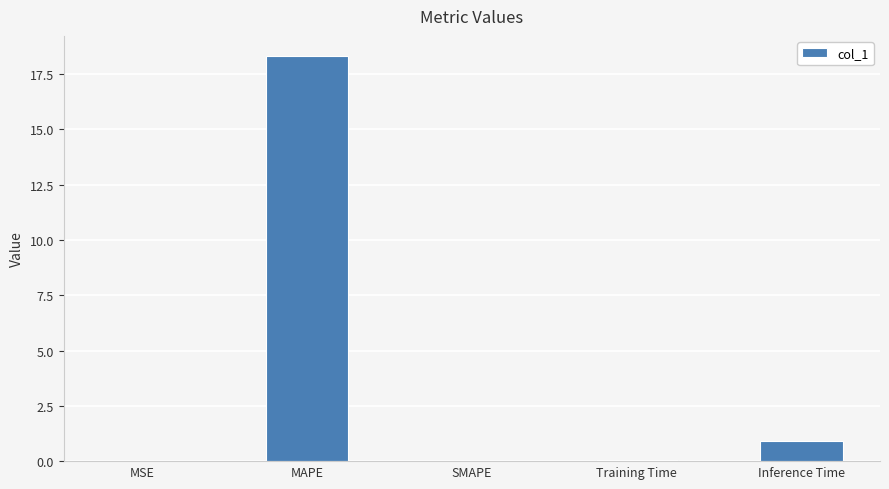

Which category has the highest value across all series?

MAPE